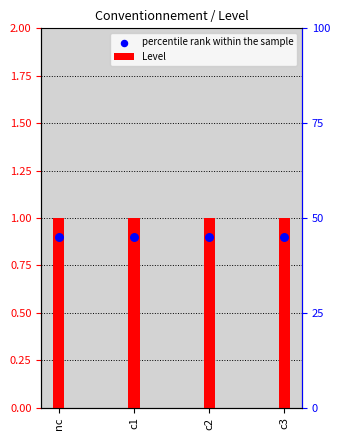

Which series has the widest spread of Y values?

Level